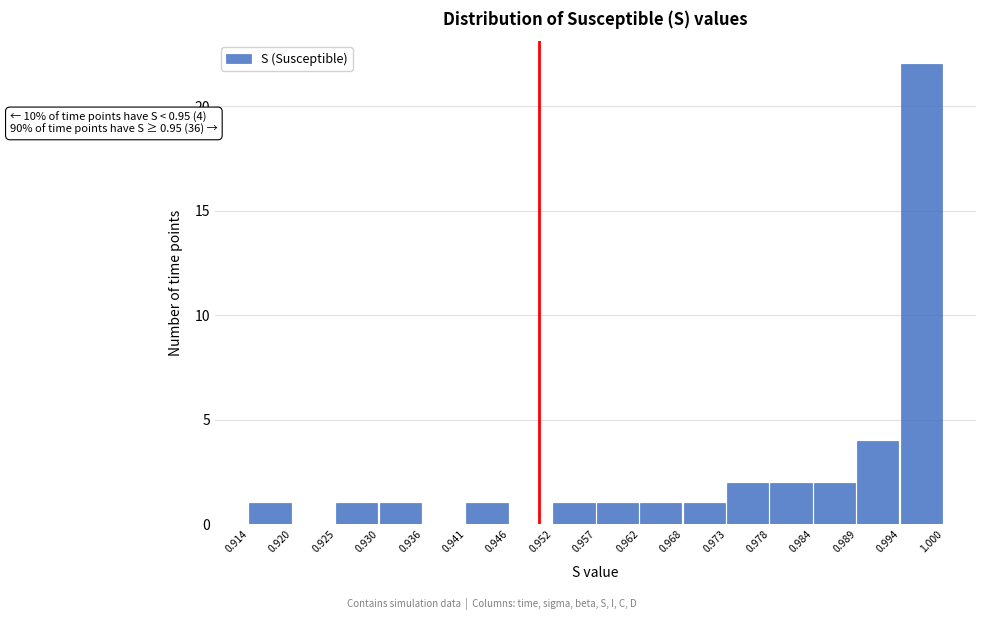

Over which range of the x-axis is the bar tallest?

0.994 to 1.000